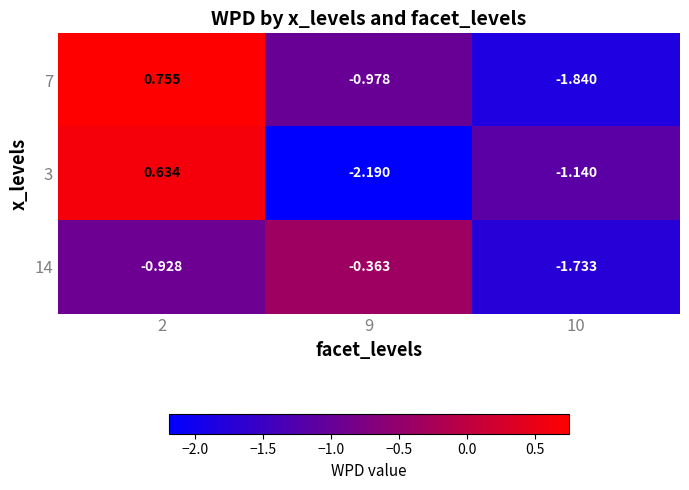

What is the smallest value displayed?

-2.2